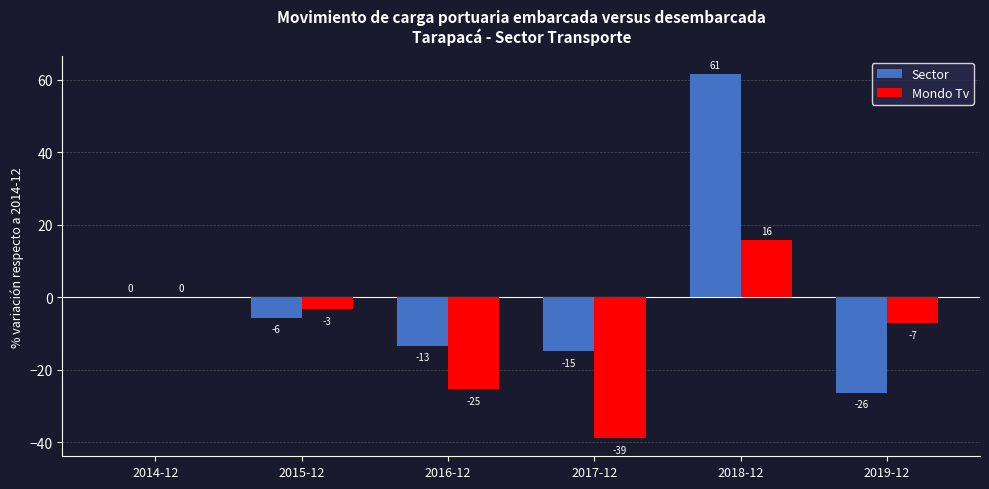

What is the total value across all series at 2015-12?

-8.9